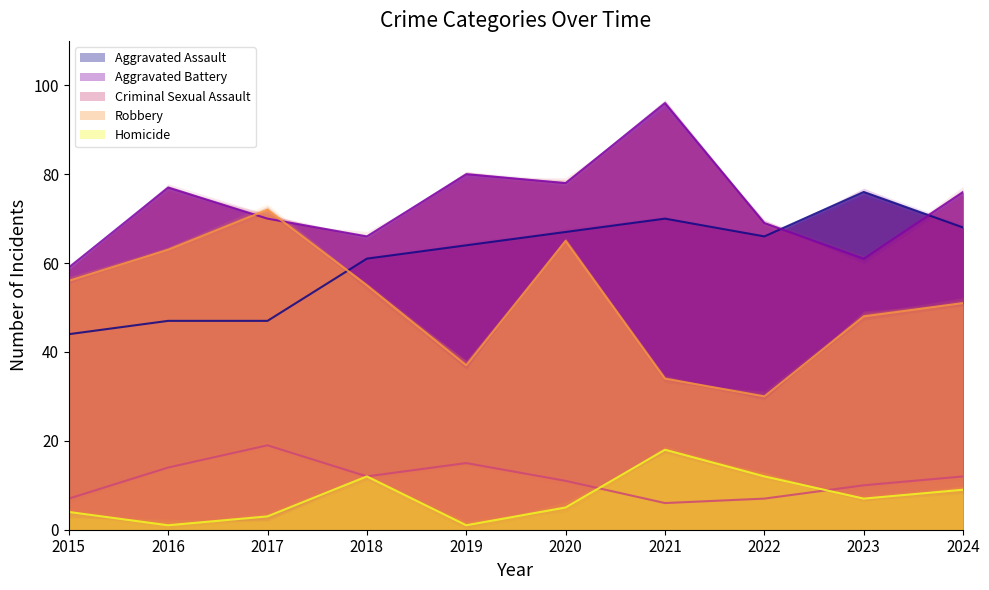

What is the highest value of the Robbery series?

72